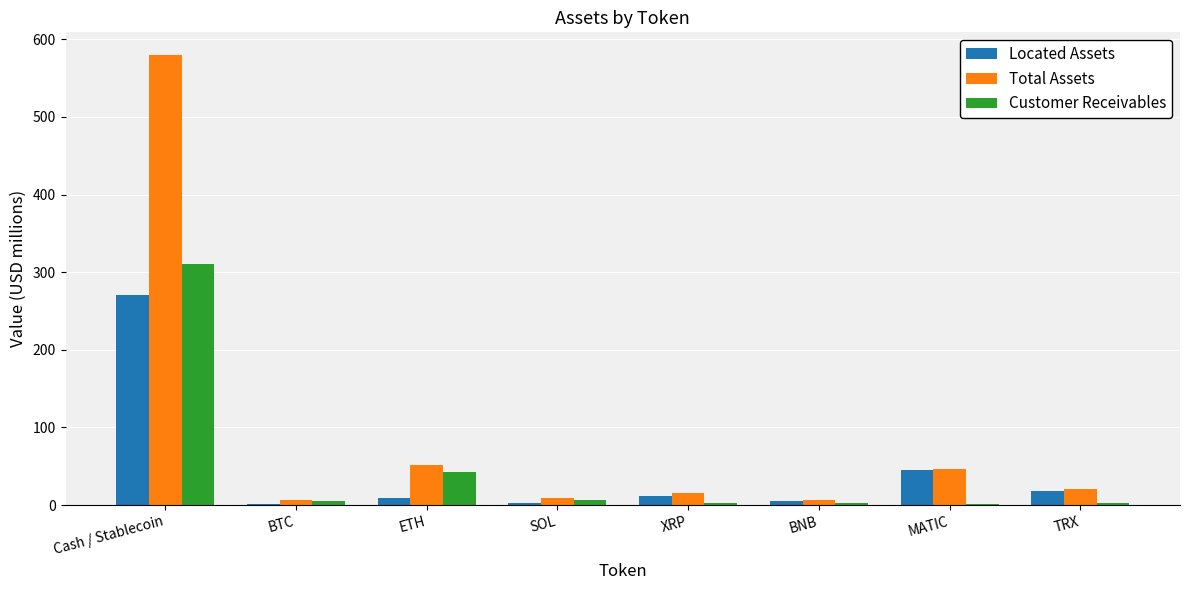

What are all the series names shown in the legend?

Located Assets, Total Assets, Customer Receivables